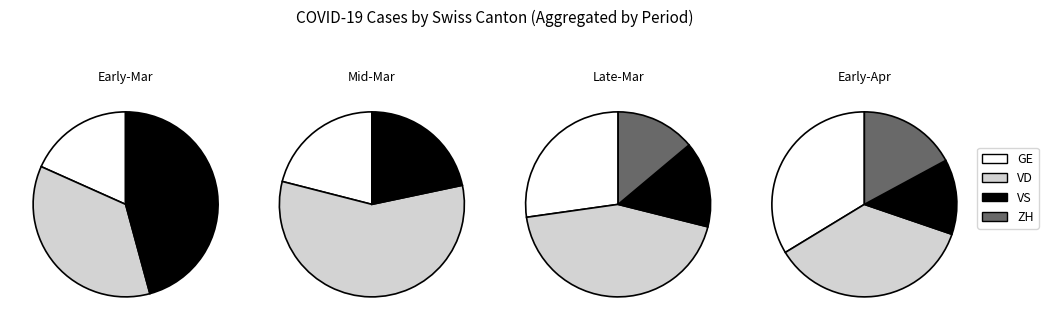

Rank the series at 17 from highest to lowest value.

VD, GE, VS, ZH